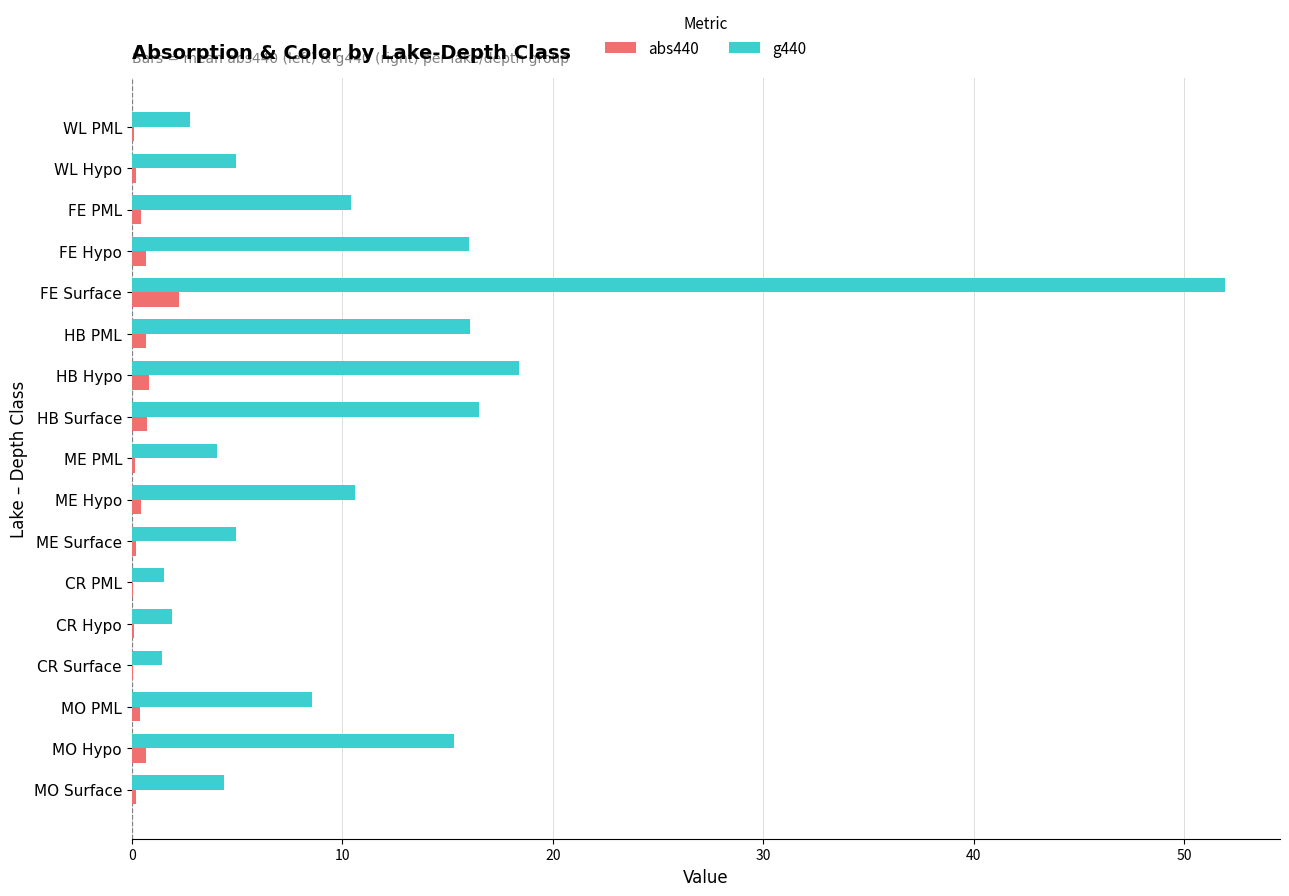

What is the maximum value shown in the chart?

52.0